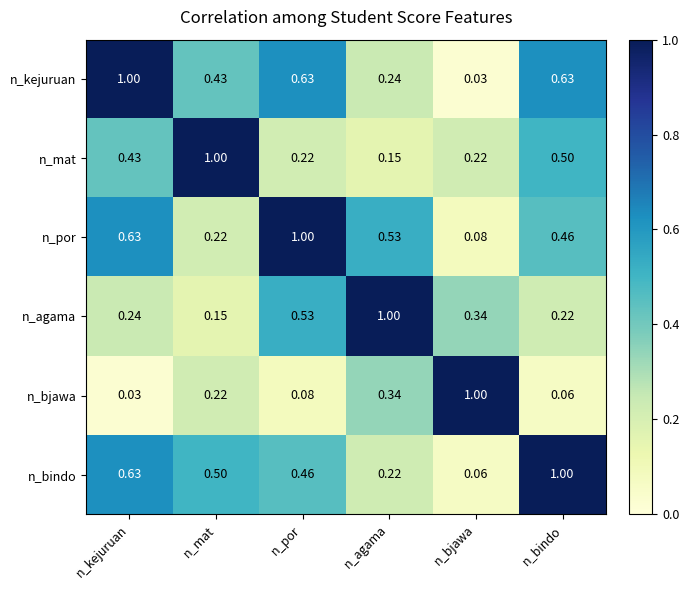

At n_por, list the series in order from smallest to largest.

n_bjawa, n_mat, n_bindo, n_agama, n_kejuruan, n_por